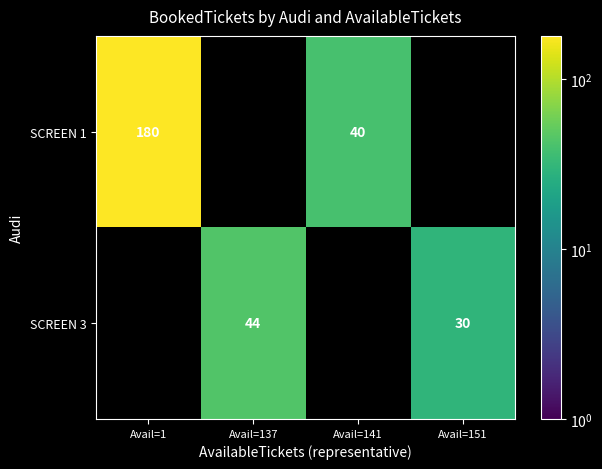

What is the difference between the SCREEN 1 values at Avail=1 and Avail=141?

140